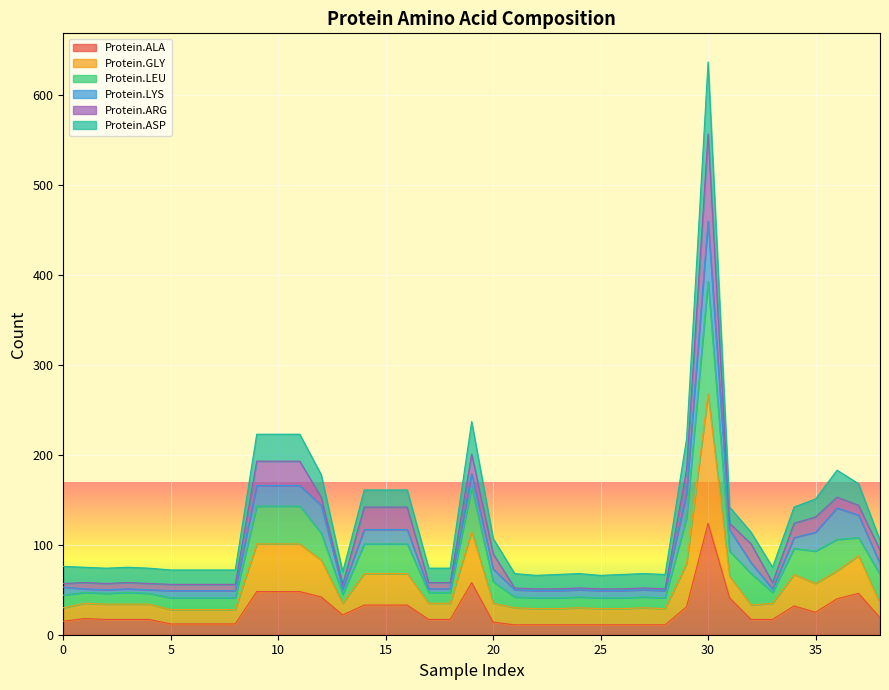

At which category is the sum across all series the highest?

30